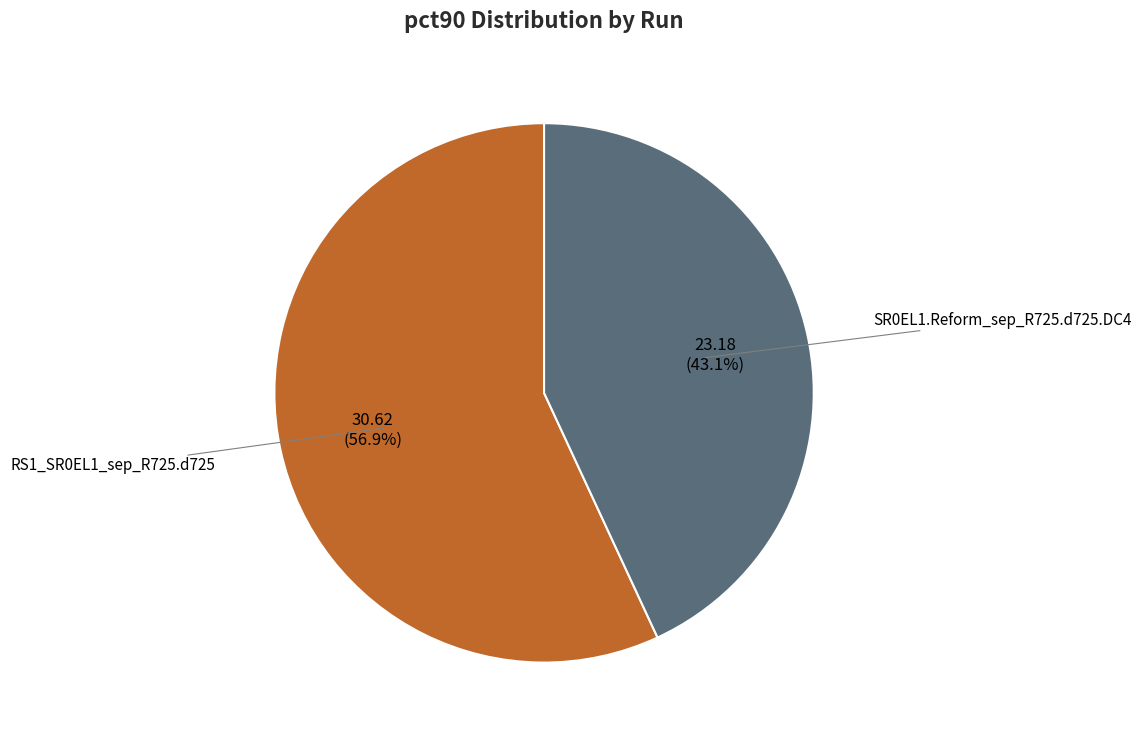

The RS1_SR0EL1_sep_R725.d725 slice represents 64% of the pie. True or false?

False